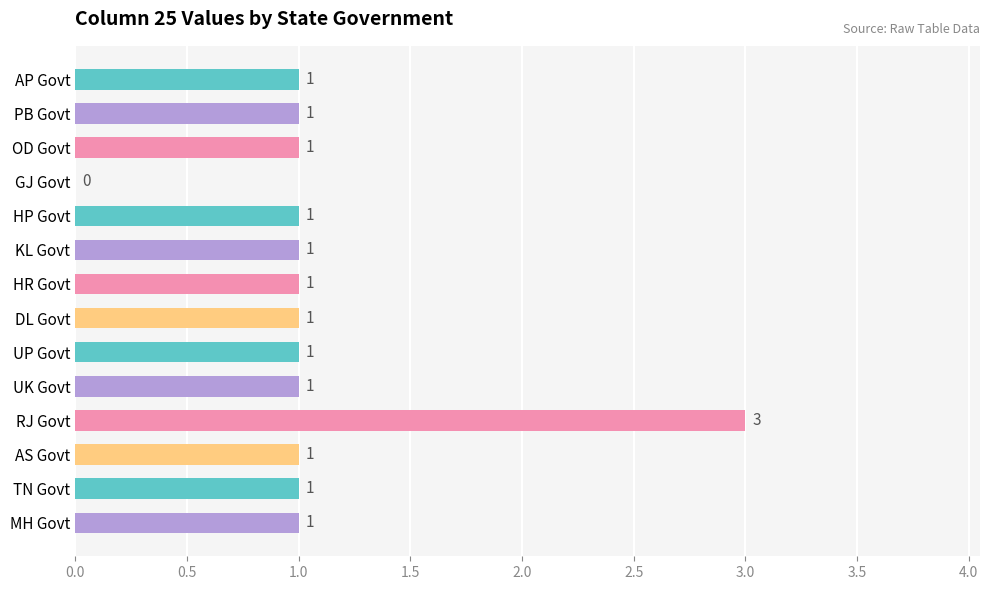

What is the ratio of the value at AS Govt to the value at UK Govt?

1.0